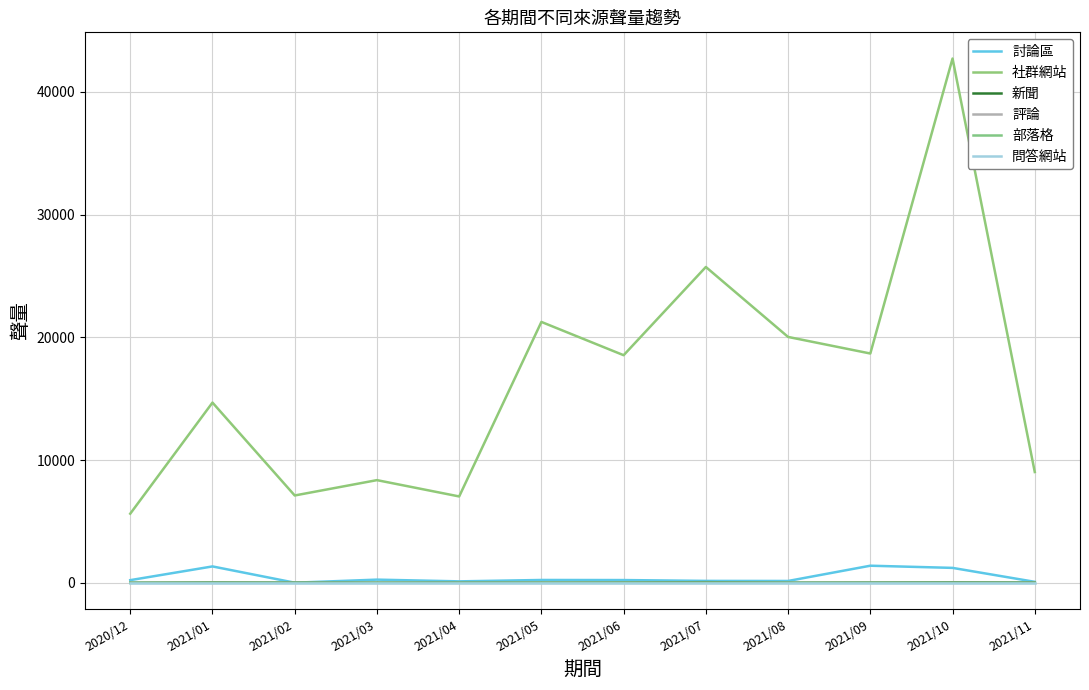

List the labels in order of 部落格 value, largest first.

2020/12, 2021/07, 2021/01, 2021/02, 2021/03, 2021/04, 2021/05, 2021/06, 2021/08, 2021/09, 2021/10, 2021/11